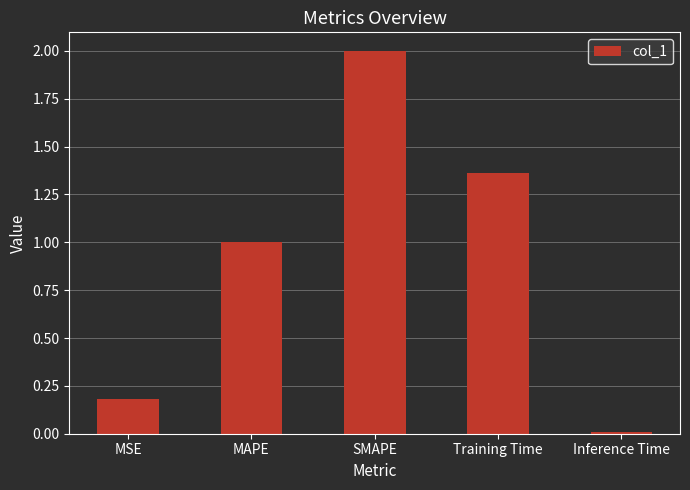

True or false: the data shows 0.3 at MSE.

False